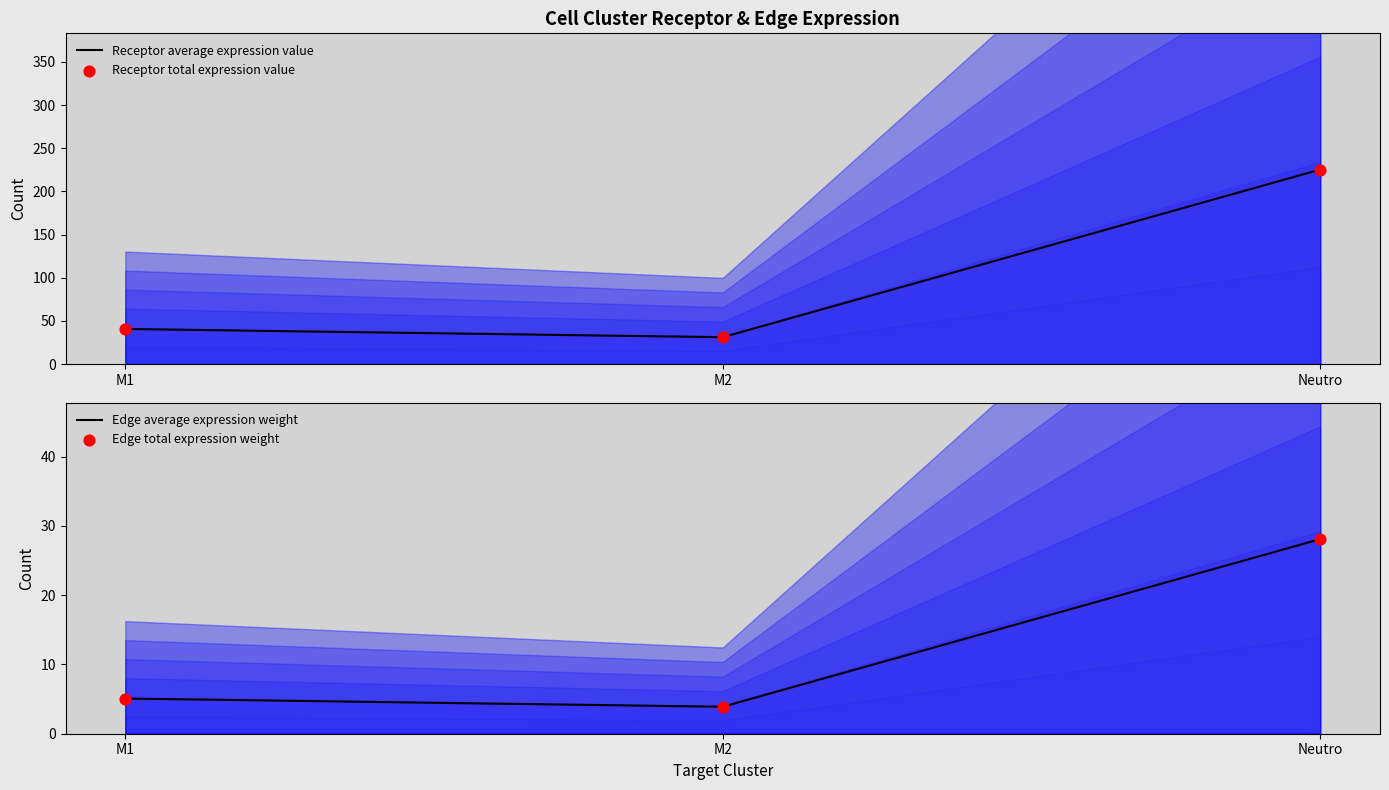

Which series reaches the minimum Y coordinate?

Edge average expression weight